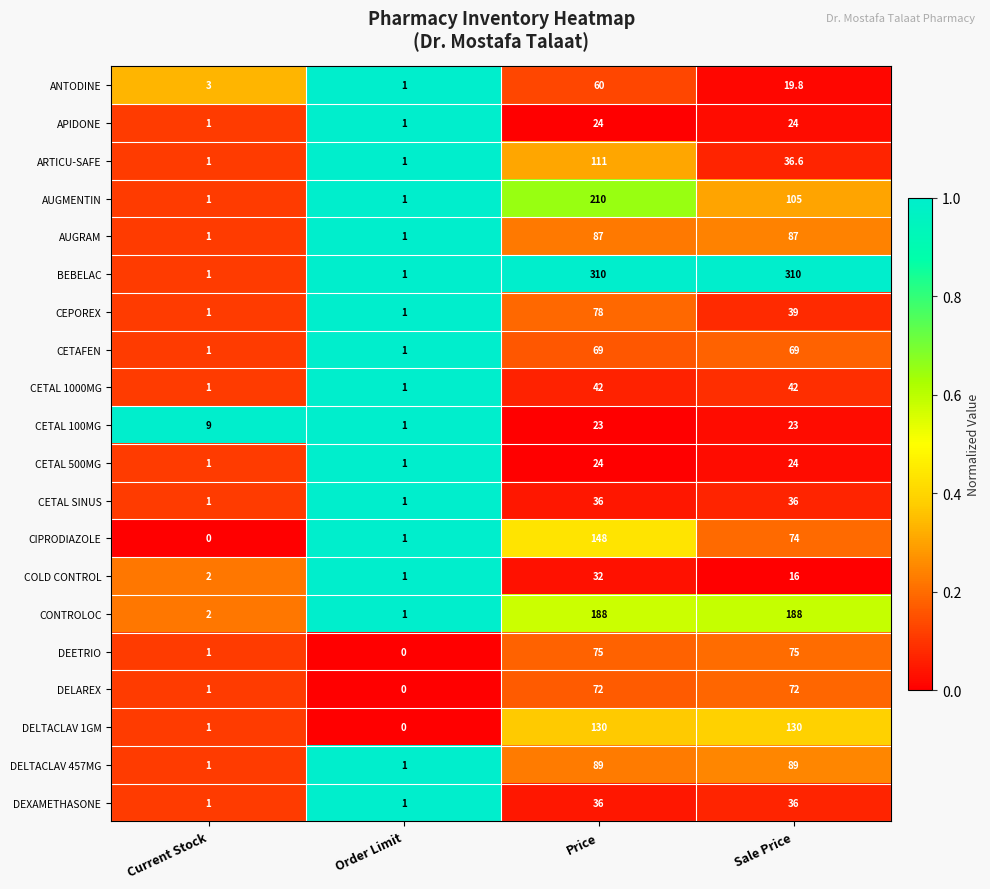

What is the maximum value for DEETRIO?

75.0